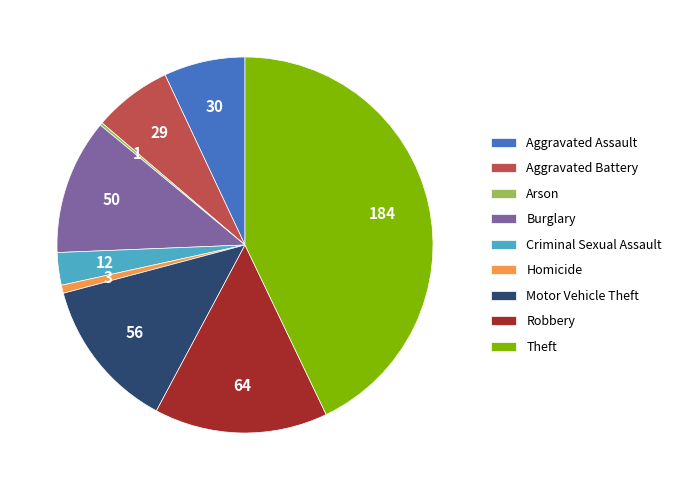

Do Aggravated Assault and Criminal Sexual Assault together represent more than half of the pie?

No